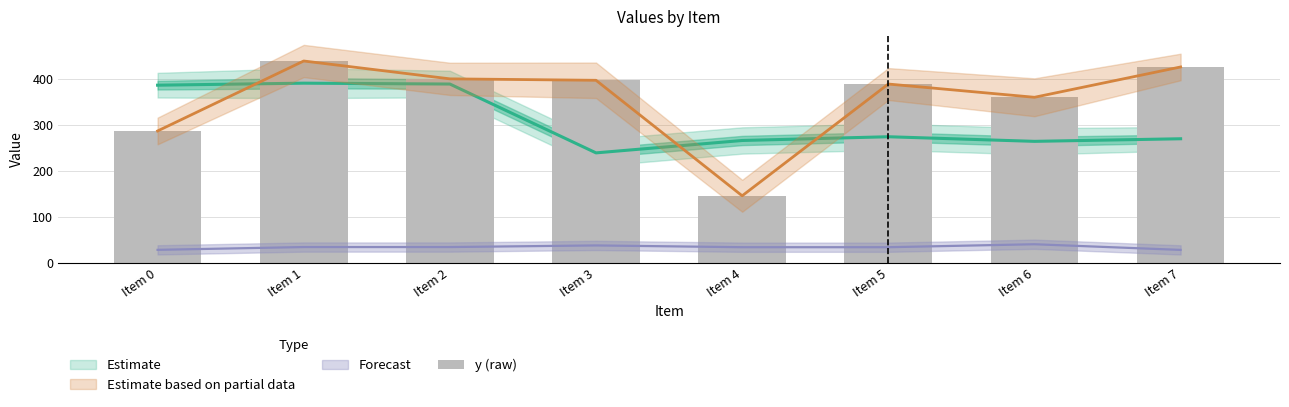

The value at Item 0 is 498.6. True or false?

False